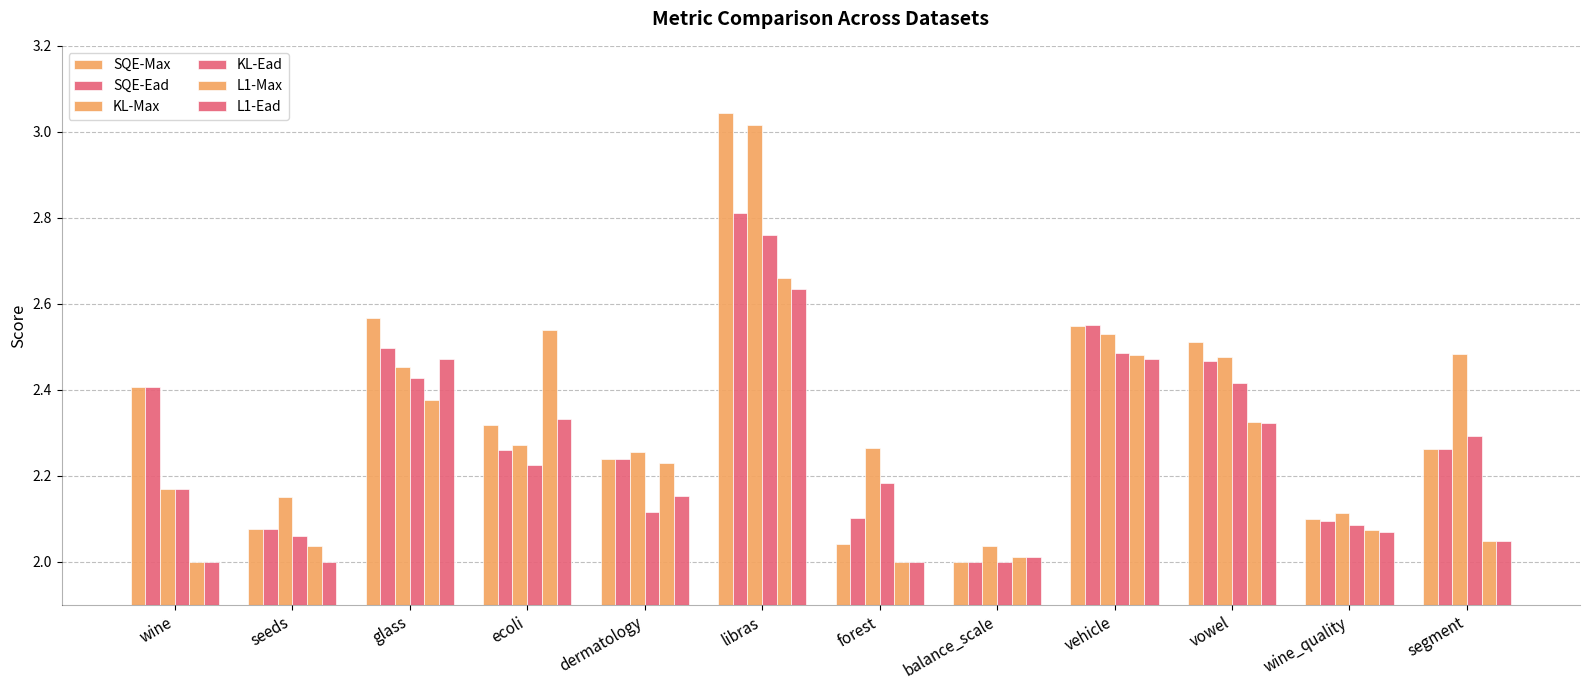

Rank the series by their maximum value, from lowest to highest.

L1-Ead, L1-Max, KL-Ead, SQE-Ead, KL-Max, SQE-Max